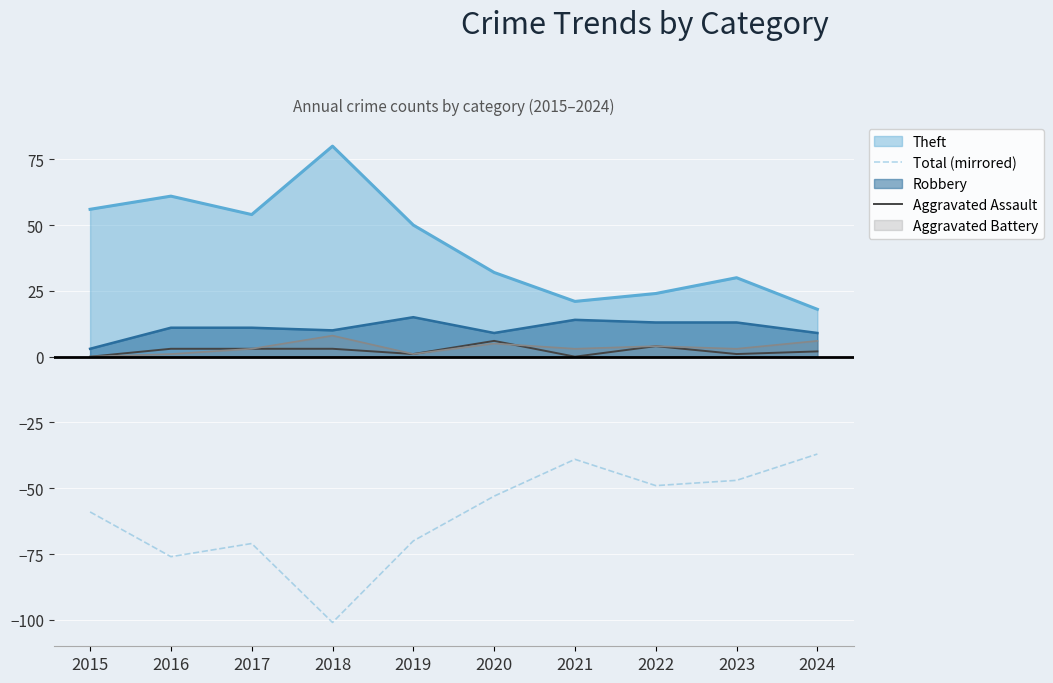

The Aggravated Assault series shows -3 at 2015. True or false?

False